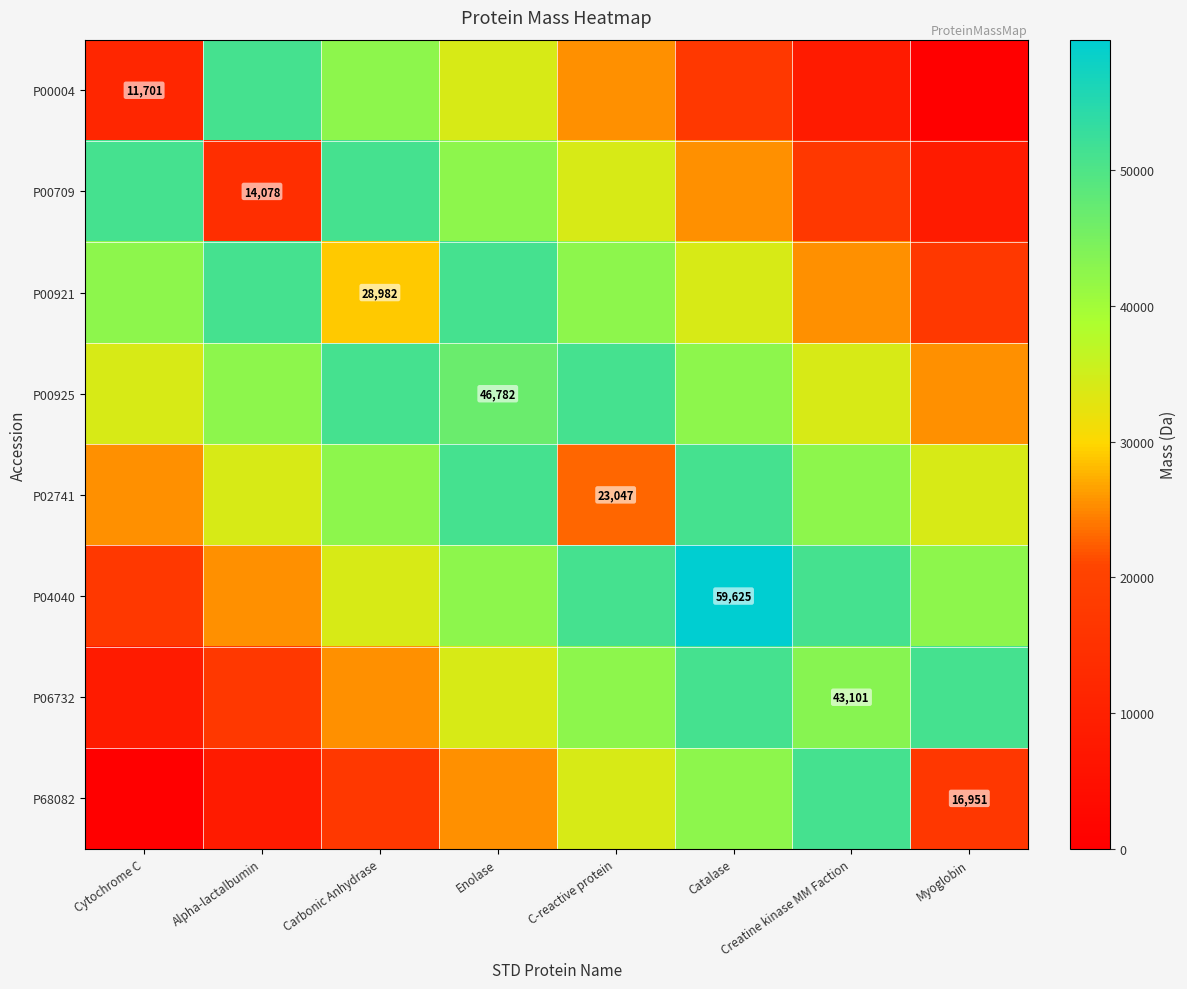

What is the difference between the highest and lowest values at Catalase?

42589.3